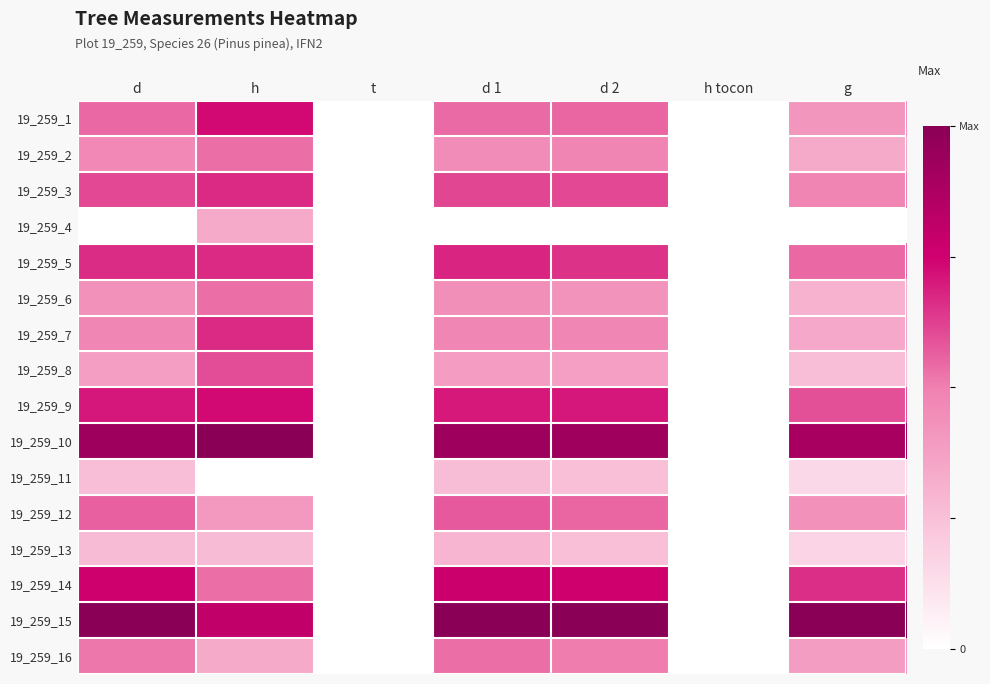

Count the number of data series in this chart.

16